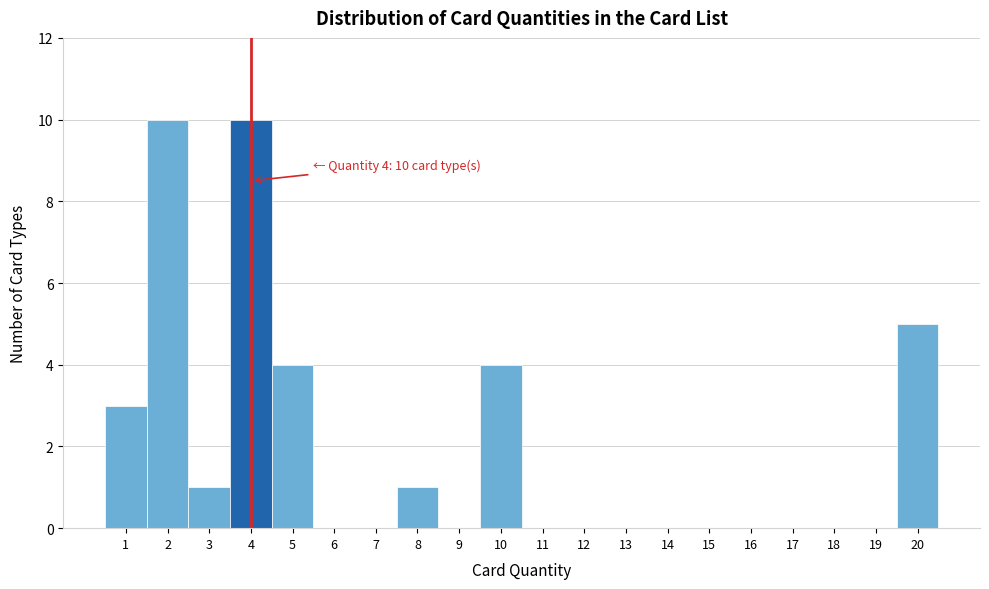

Reading left to right, list all the values displayed in this chart.

1=3	2=10	3=1	4=10	5=4	6=0	7=0	8=1	9=0	10=4	11=0	12=0	13=0	14=0	15=0	16=0	17=0	18=0	19=0	20=5